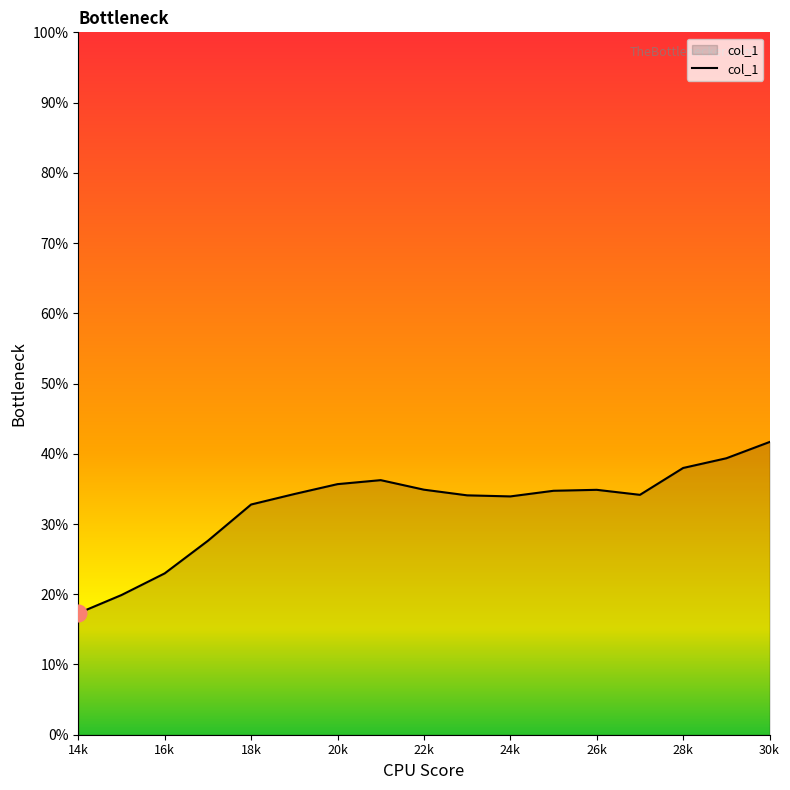

What is the difference between the maximum and minimum values?

24.4